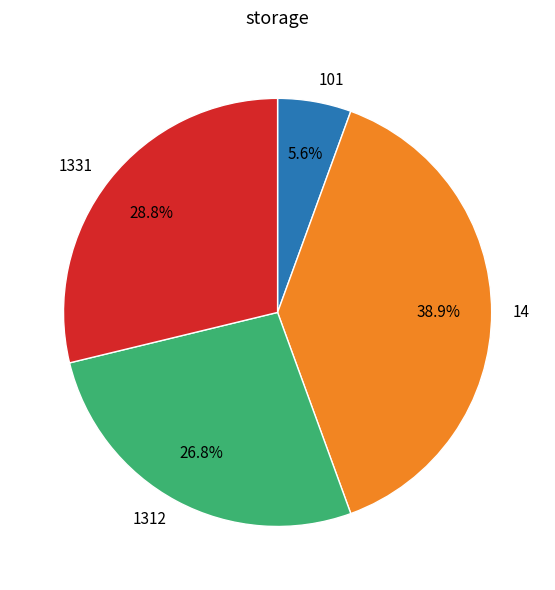

To the nearest percent, what is the average slice percentage?

25%